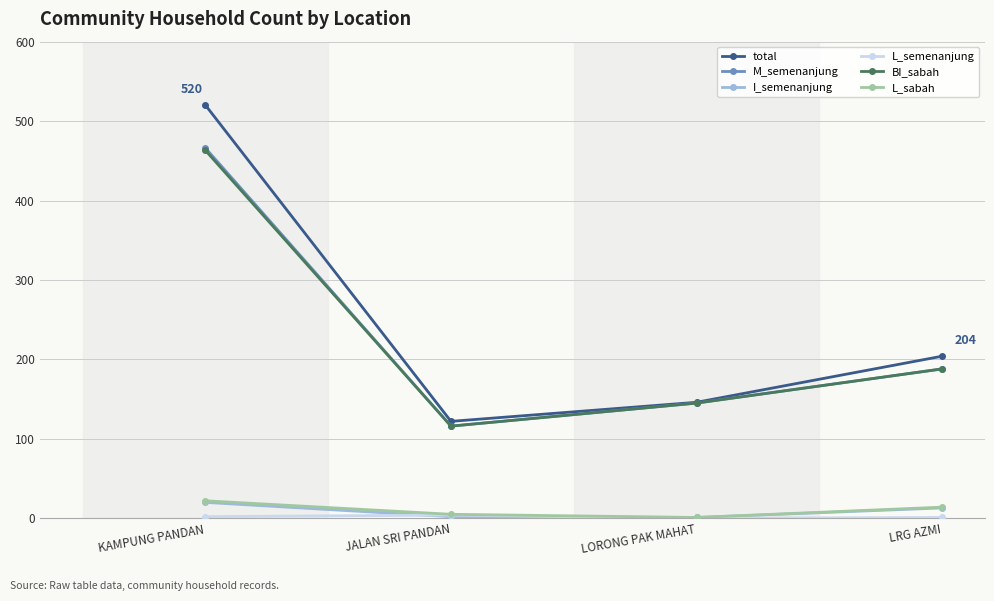

Which series has the largest total across all categories?

total